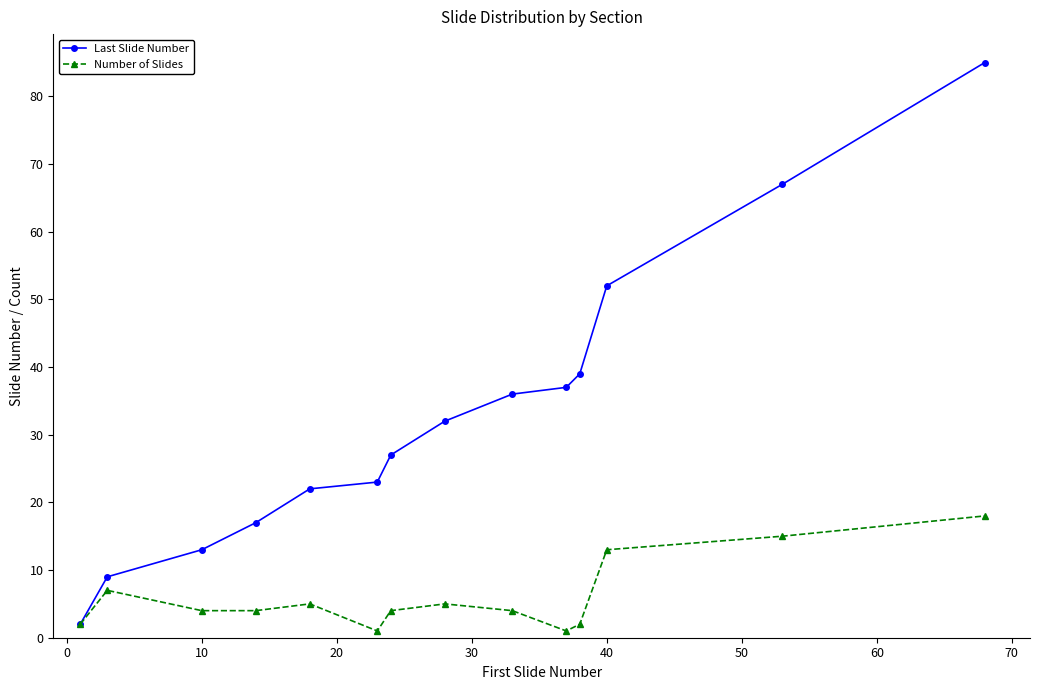

List the series in order of their peak value, highest first.

Last Slide Number, Number of Slides